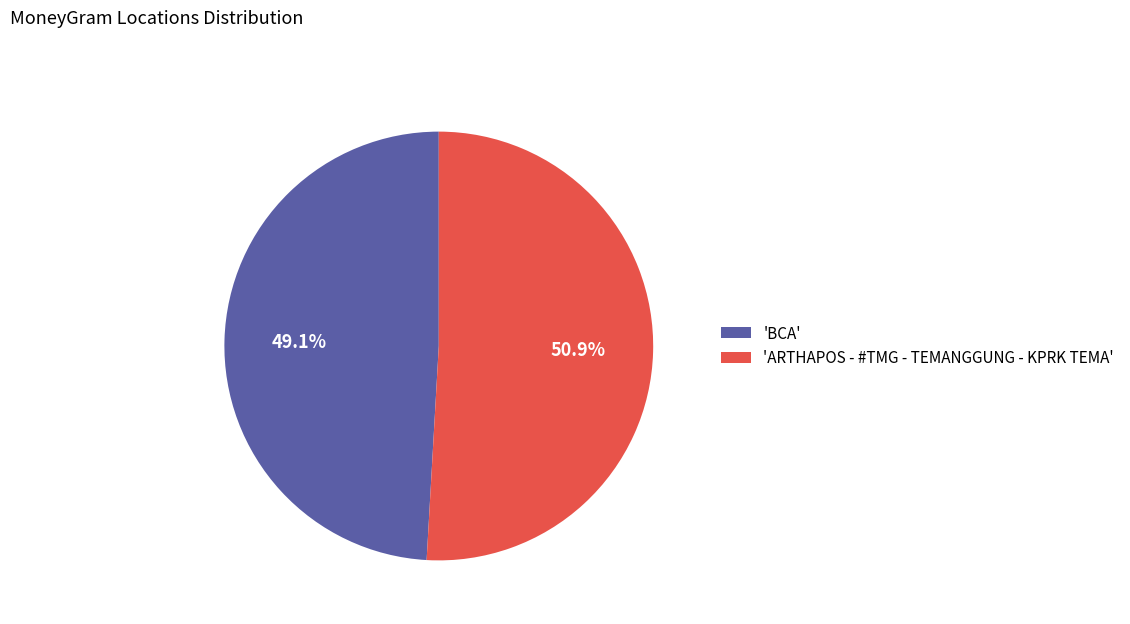

Combined, what portion of the pie is 'ARTHAPOS - #TMG - TEMANGGUNG - KPRK TEMA' and 'BCA'?

100.0%